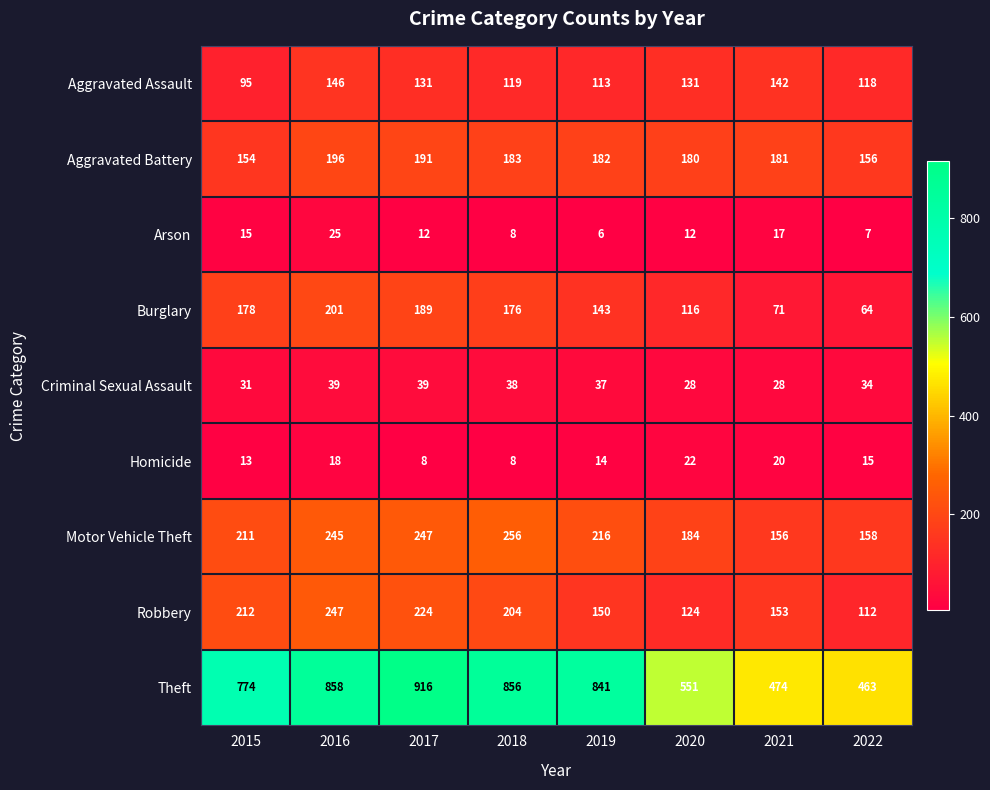

How many distinct data groups are displayed?

9